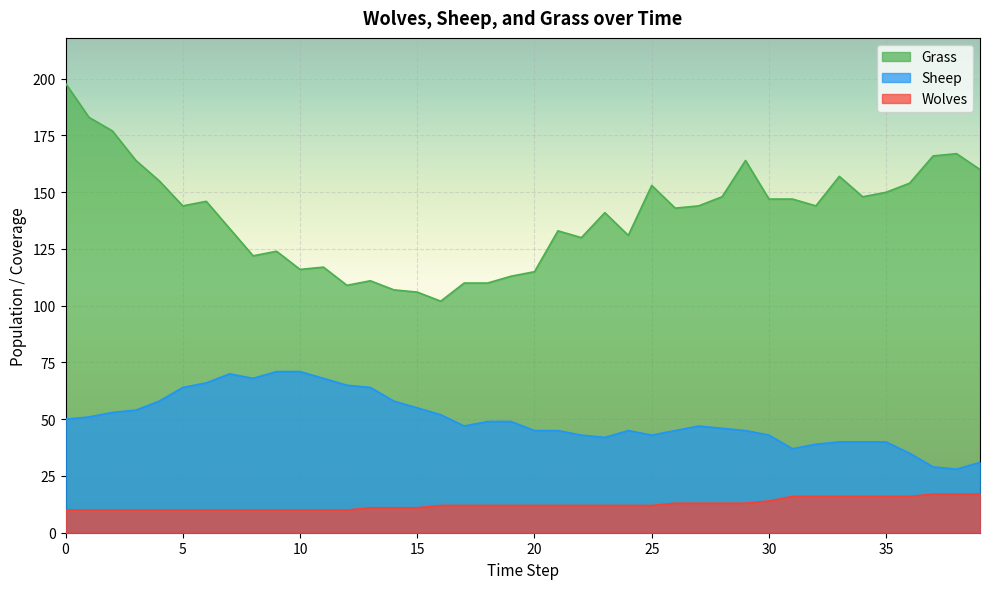

At 24, list the series in order from largest to smallest.

Grass, Sheep, Wolves